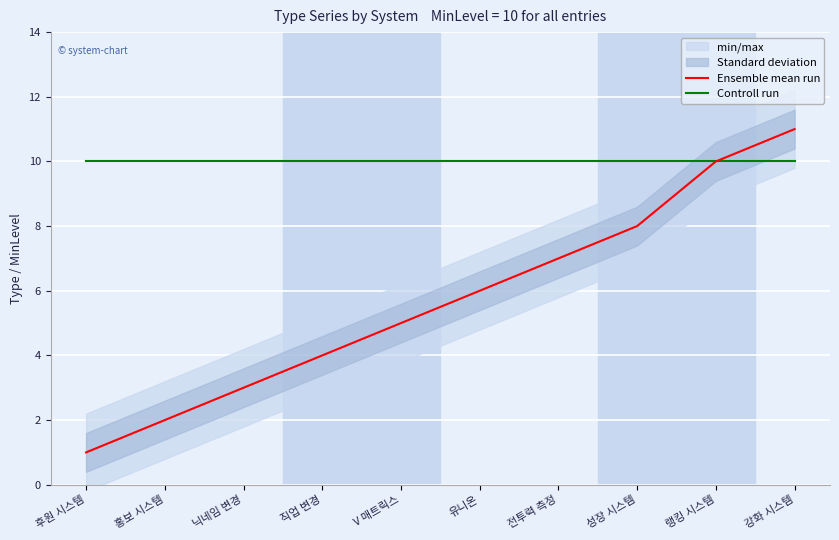

True or false: Ensemble mean run and Controll run intersect in this chart.

False